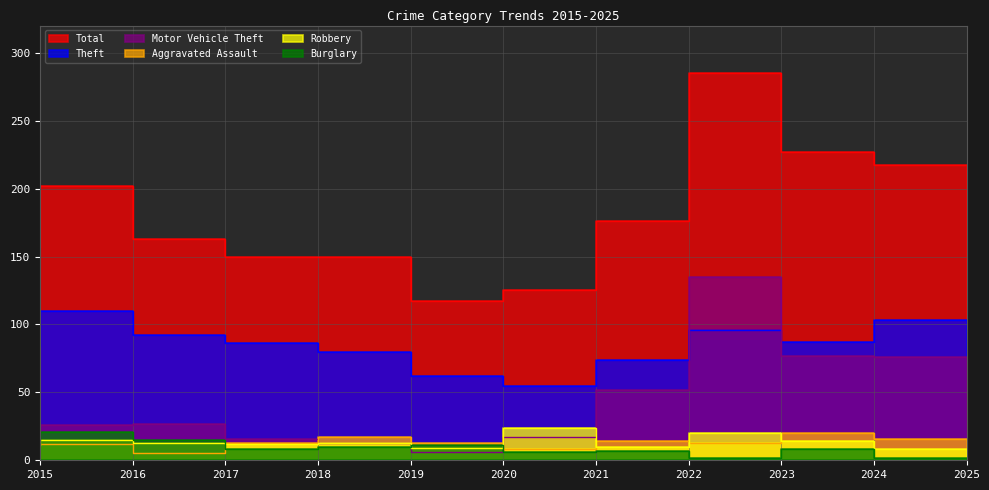

Between 2019 and 2020, which is larger?

2019